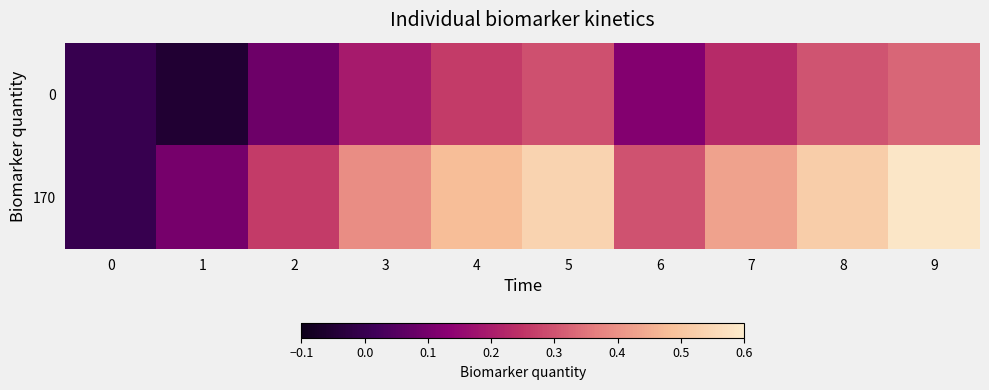

How many categories are shown in the chart?

10